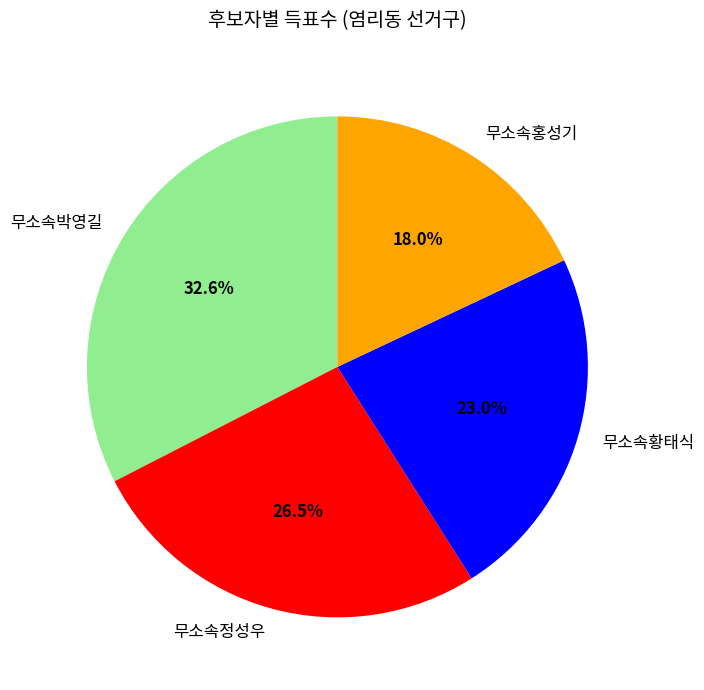

To the nearest percent, what is the difference between the 무소속정성우 and 무소속박영길 slice percentages?

6%